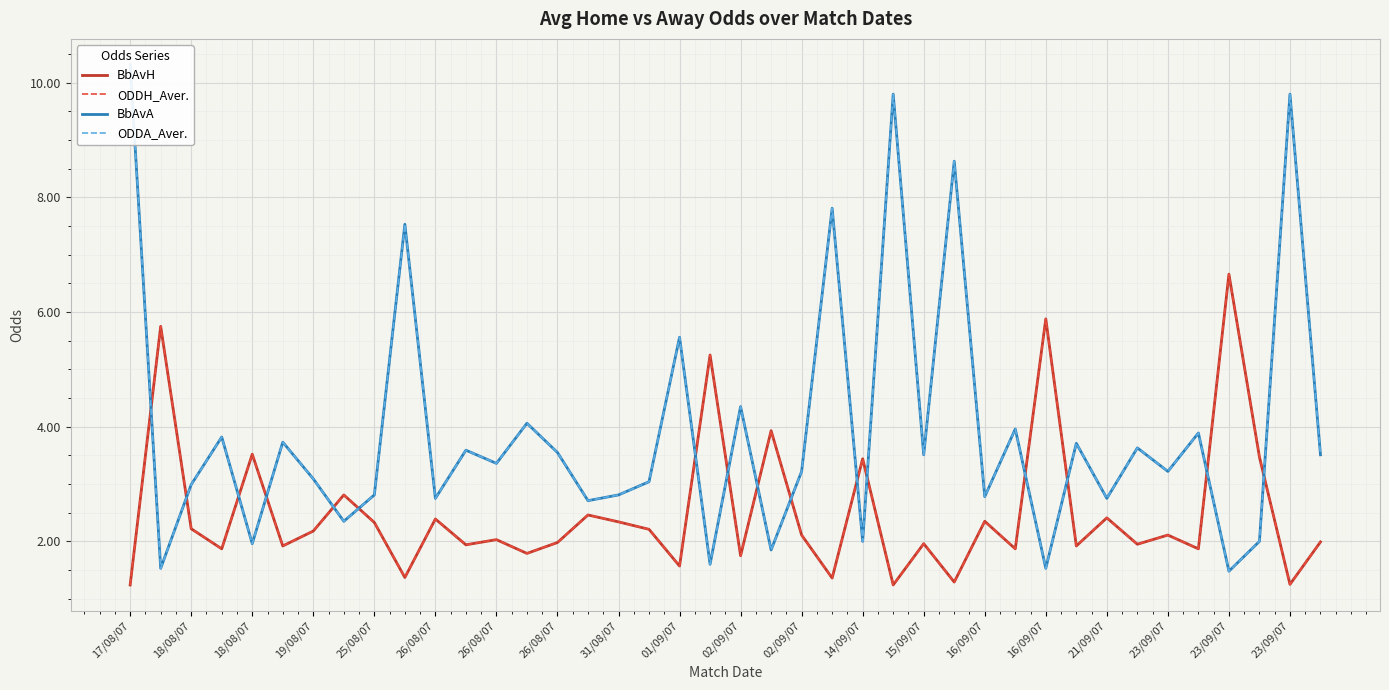

What is the average value of the ODDH_Aver. series?

2.5